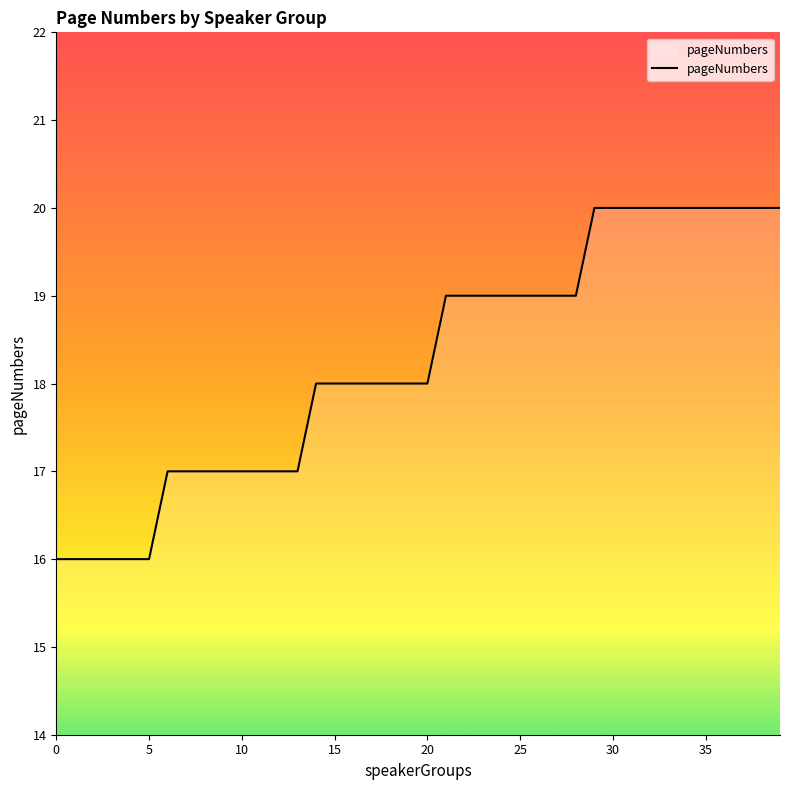

What is the difference between the maximum and minimum values?

4